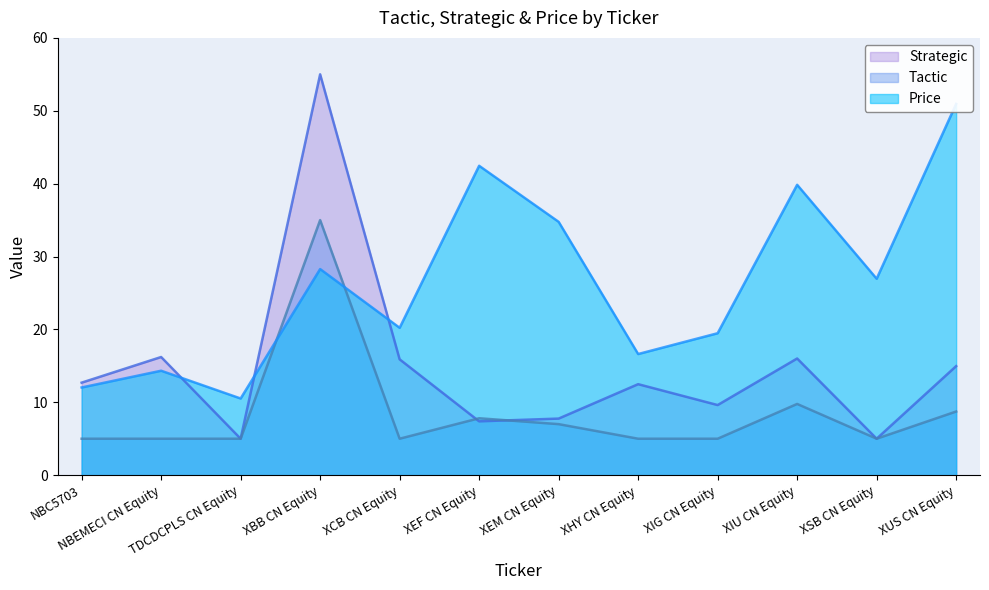

Between XSB CN Equity and XEM CN Equity, which is larger?

XEM CN Equity